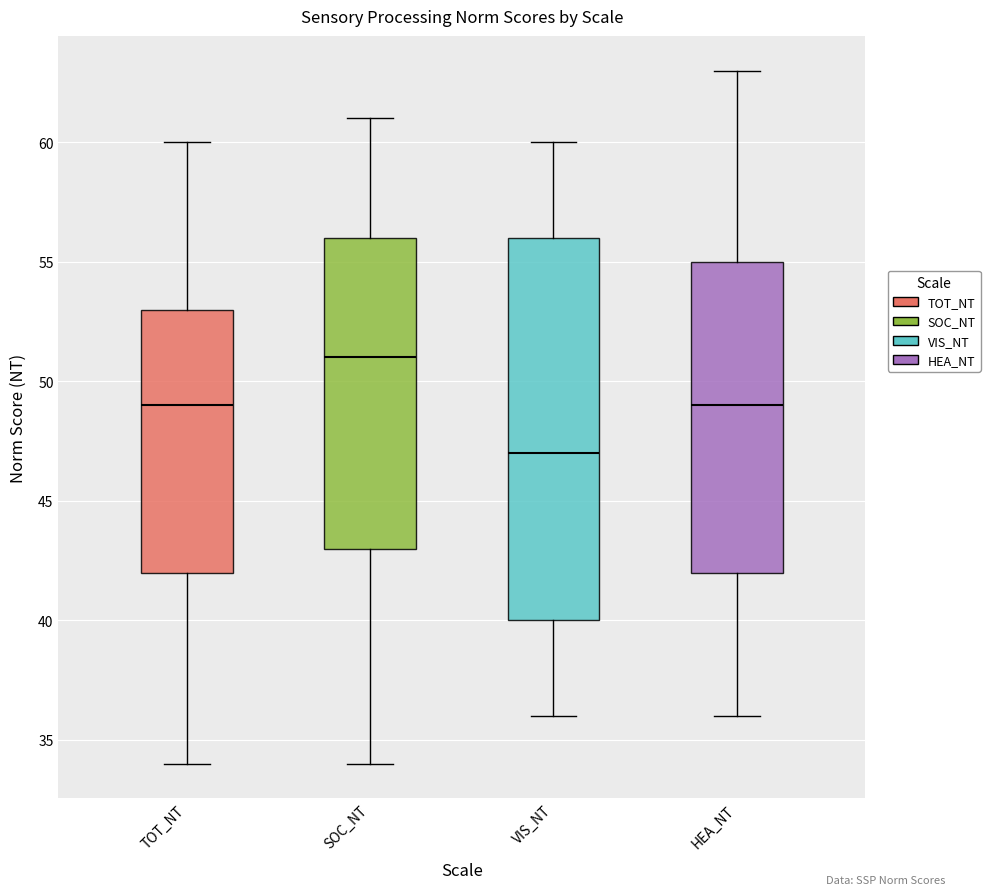

Where does the upper whisker of the box for TOT_NT end on the y-axis? The values are not printed on the chart, so give them approximately, as read against the axis.

60